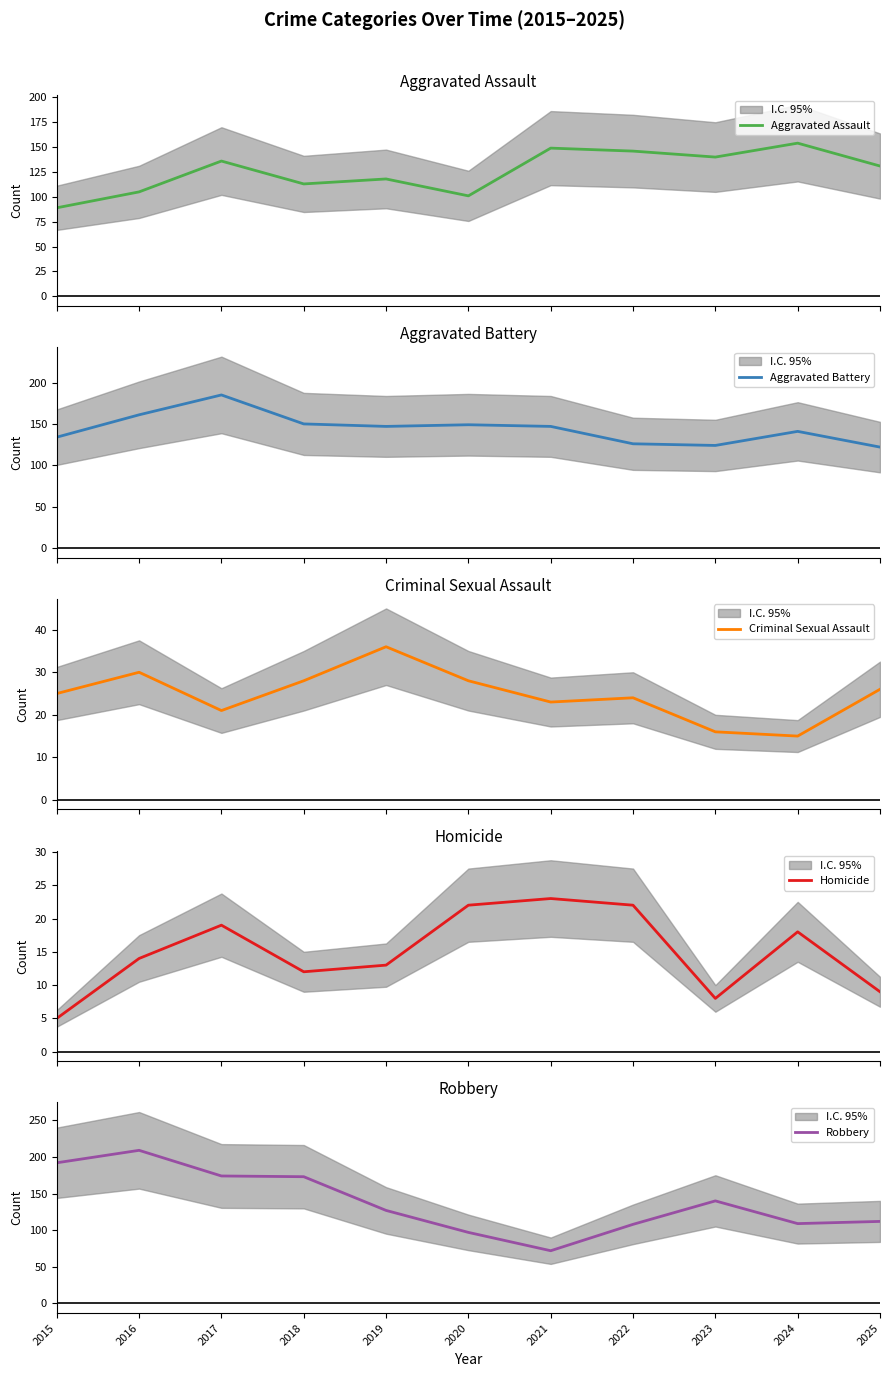

True or false: Aggravated Battery has more than 0 points higher than both neighbors.

True